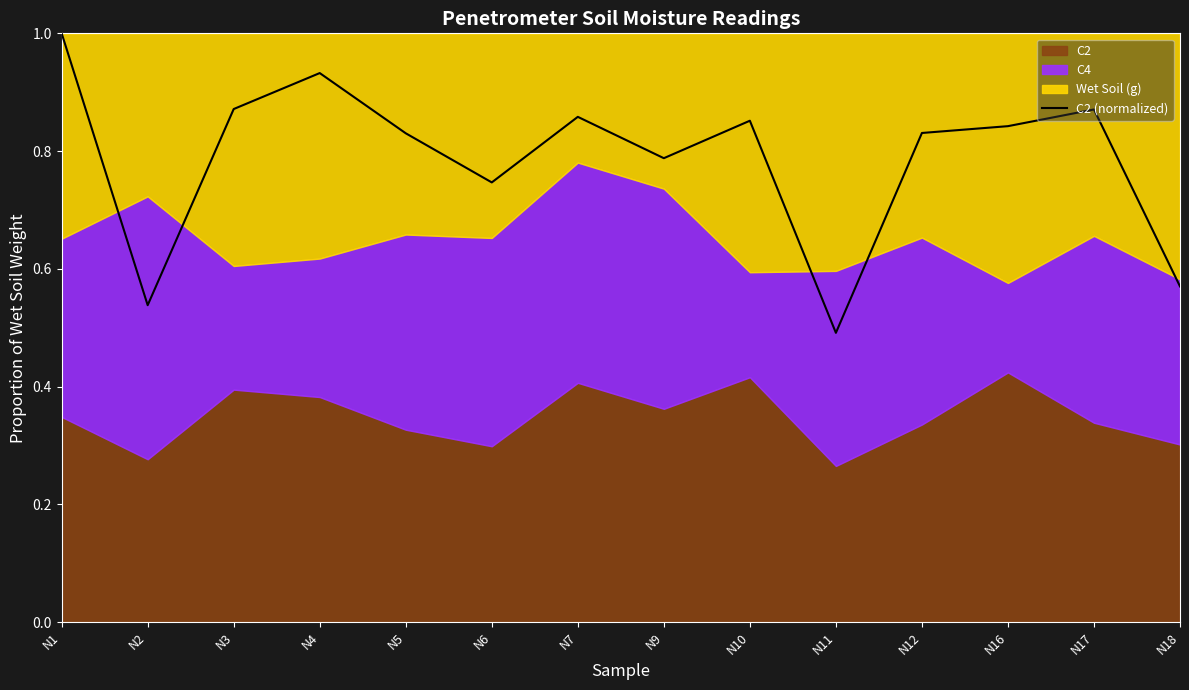

Rank the categories by value from lowest to highest.

N11, N2, N18, N6, N9, N5, N12, N16, N10, N7, N17, N3, N4, N1